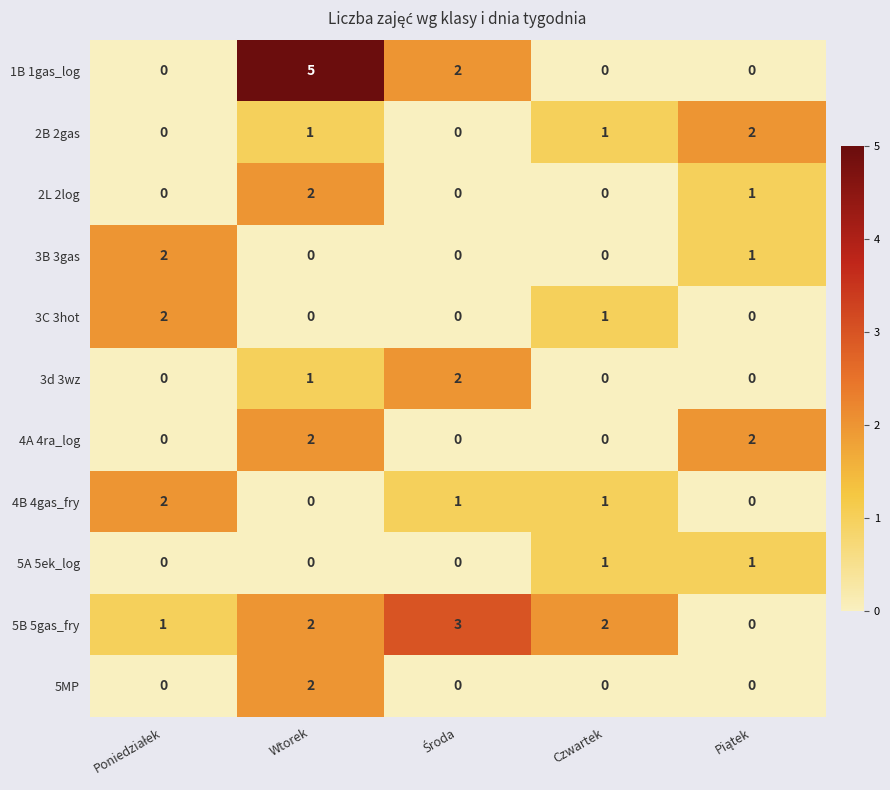

What is the greatest value displayed?

5